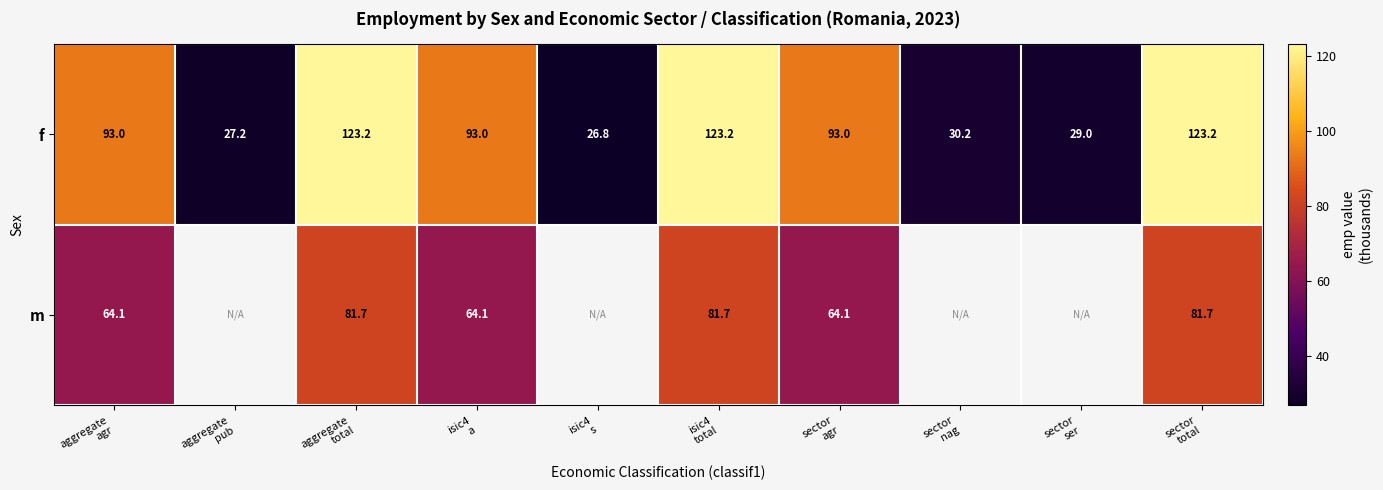

What is the sum of the f values at sector nag and aggregate agr?

123.2